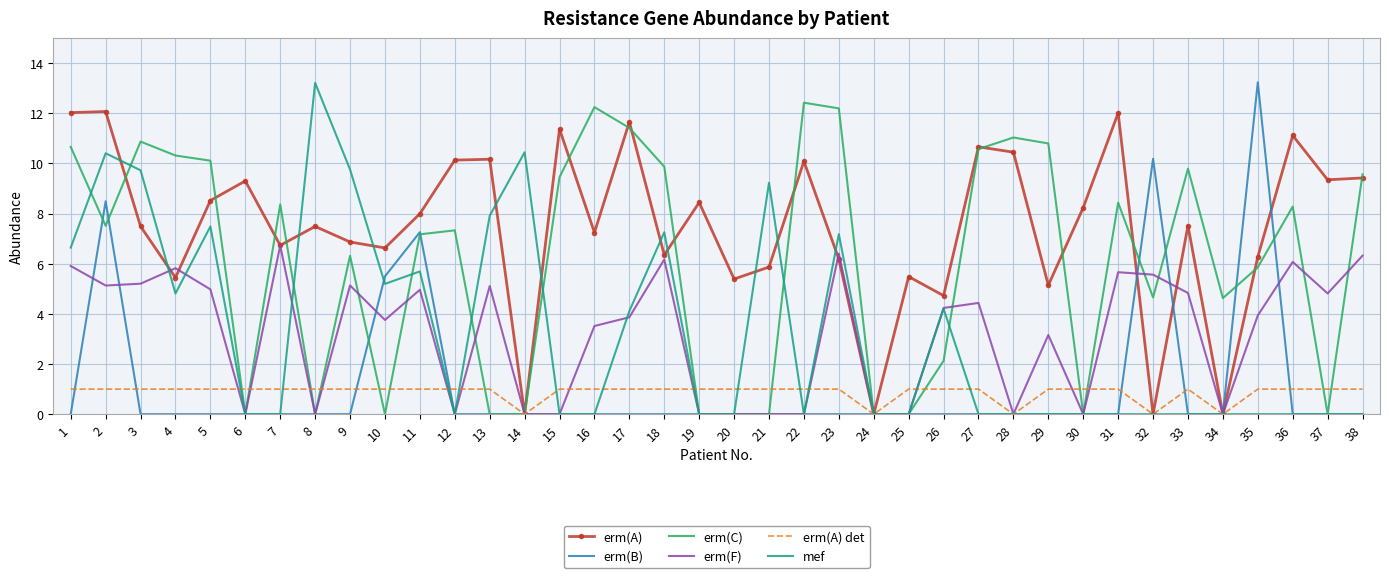

What is the spread (max minus min) of values at 27?

10.7